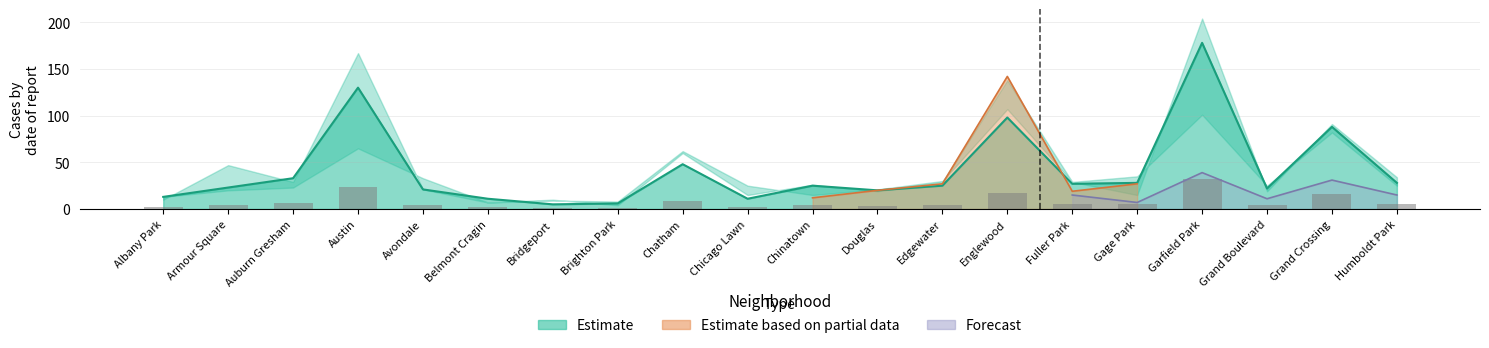

Read the 2018 value at Auburn Gresham, to the nearest 10.

30